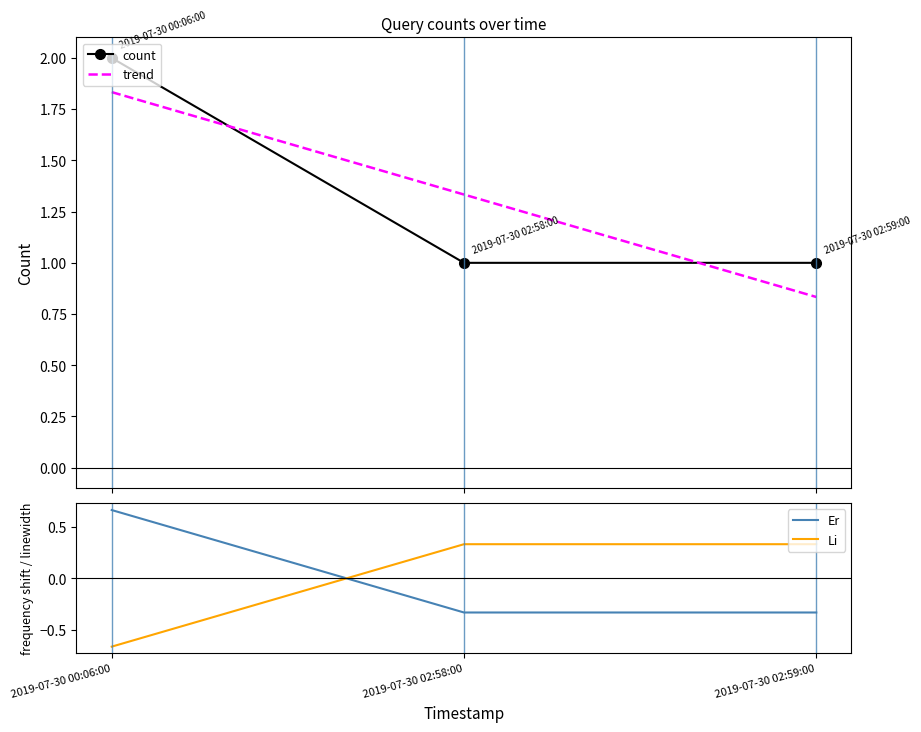

Reading left to right, what are all the values shown in this chart?

2	1	1